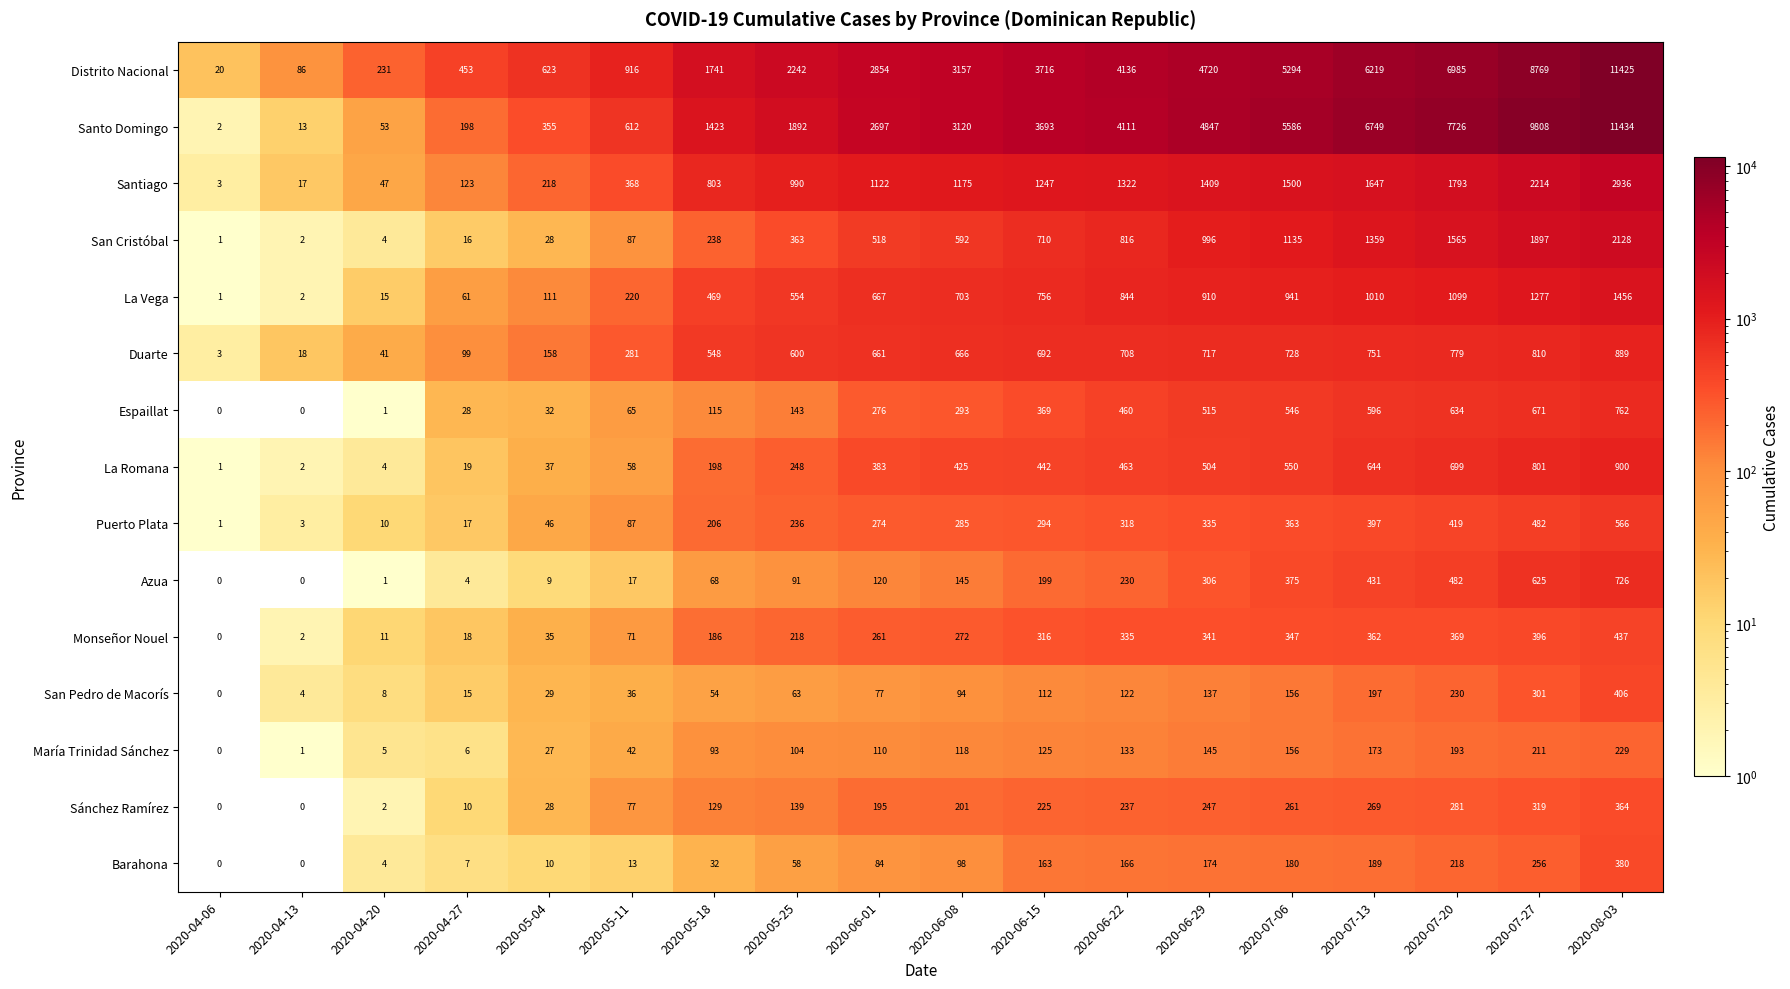

Between 2020-05-25 and 2020-08-03, which series saw the biggest shift?

Santo Domingo